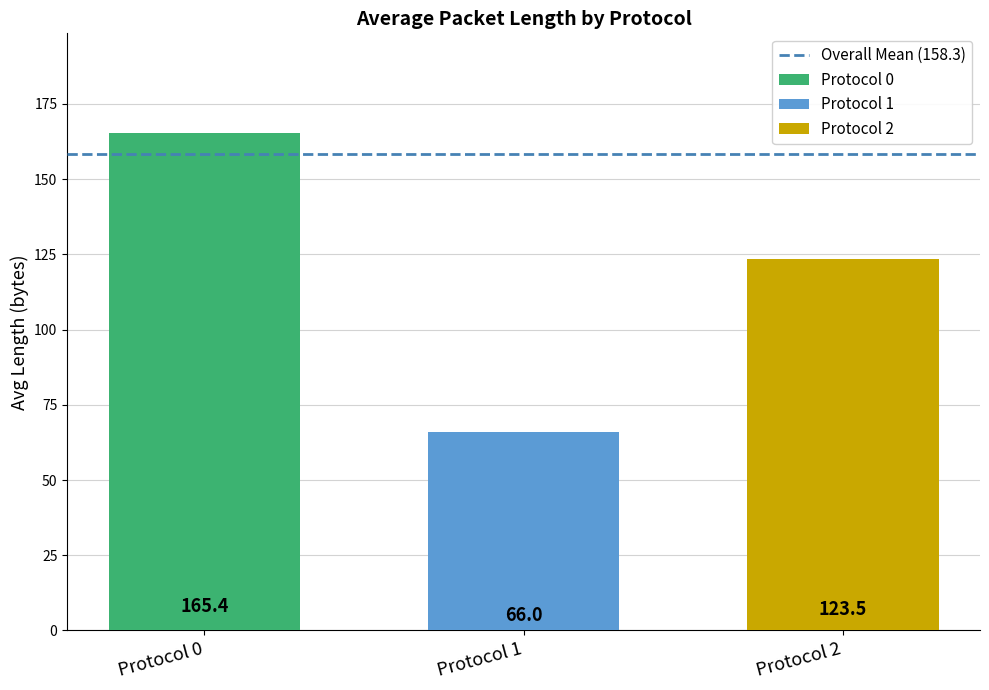

What is the approximate value of Protocol 1 at Protocol 1?

66.0